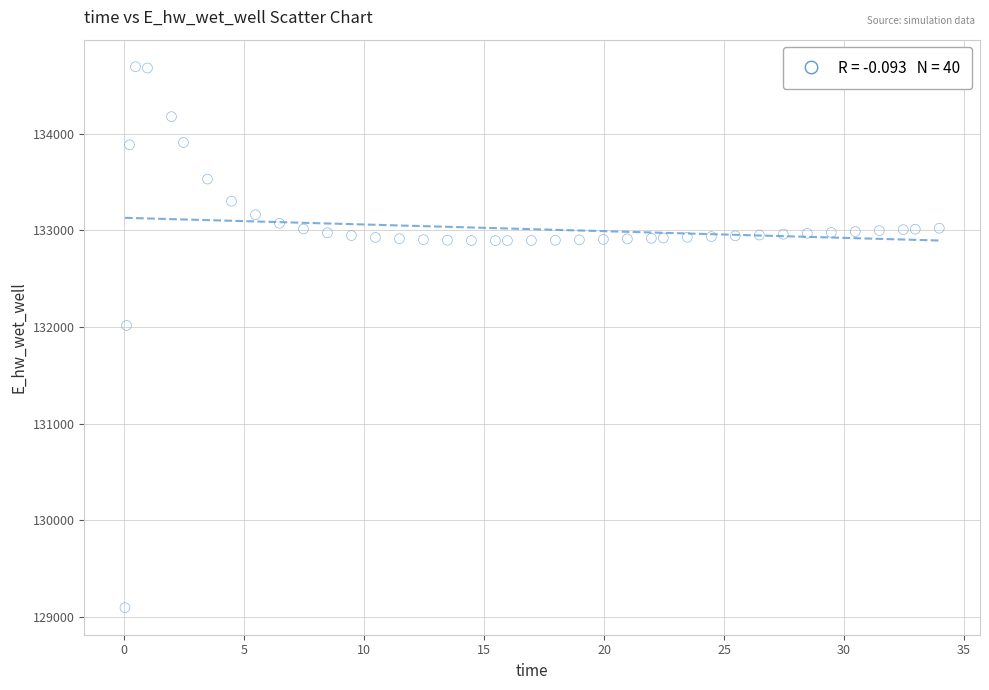

What is the range of Y values (max minus min)?

5598.9